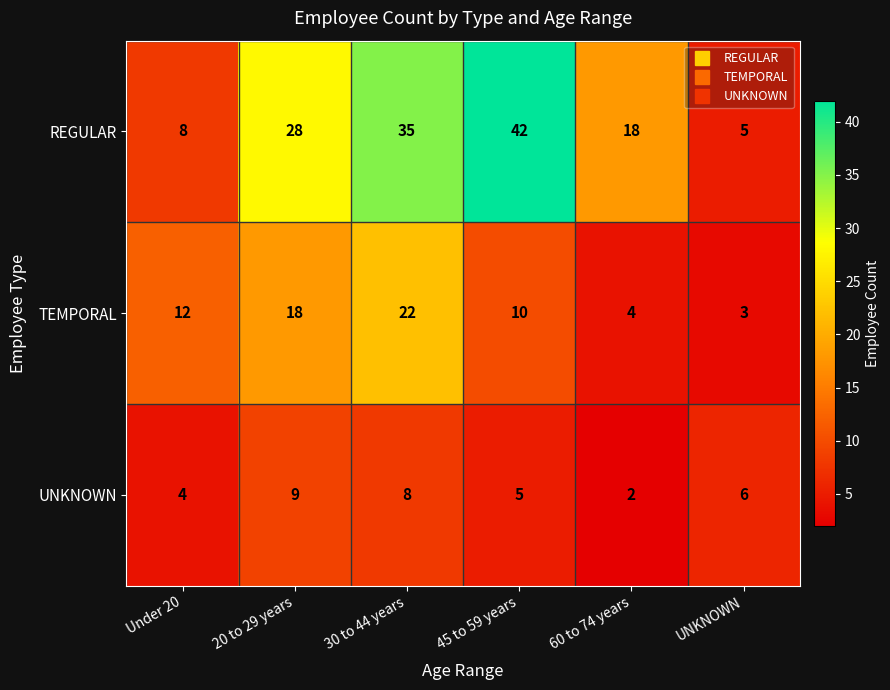

Which series has the largest total across all categories?

REGULAR